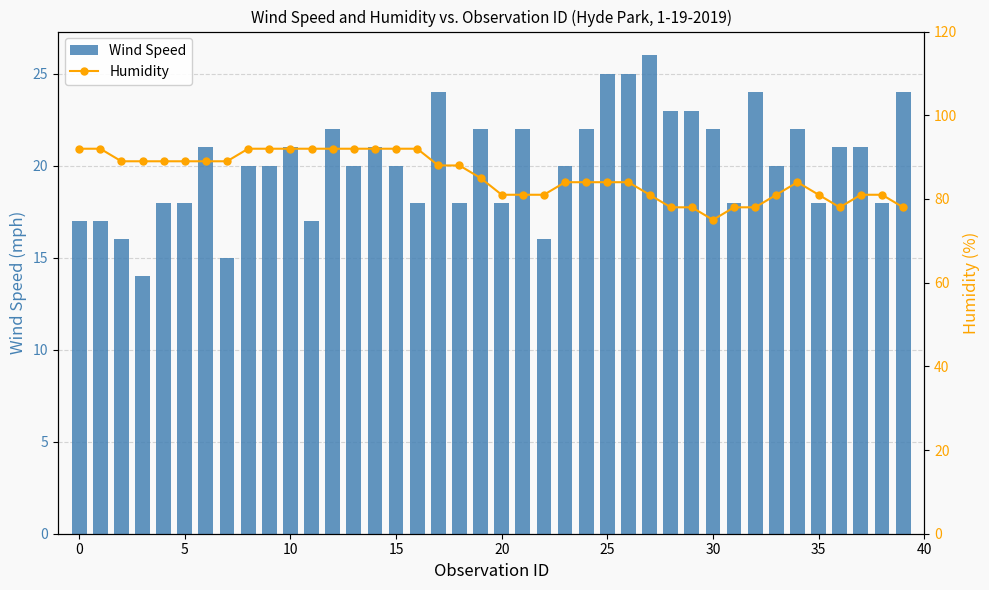

What is the average value of the Wind Speed series?

20